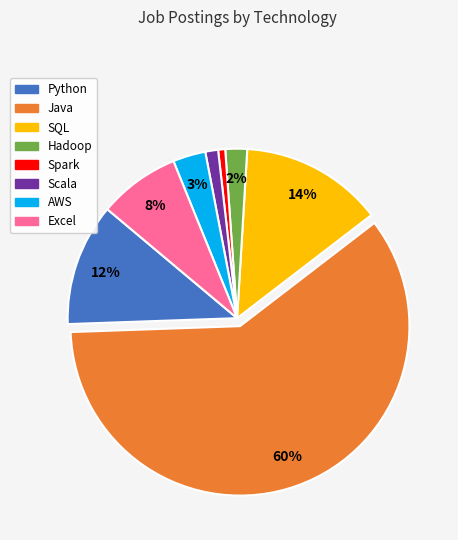

Which slice is the largest?

Java